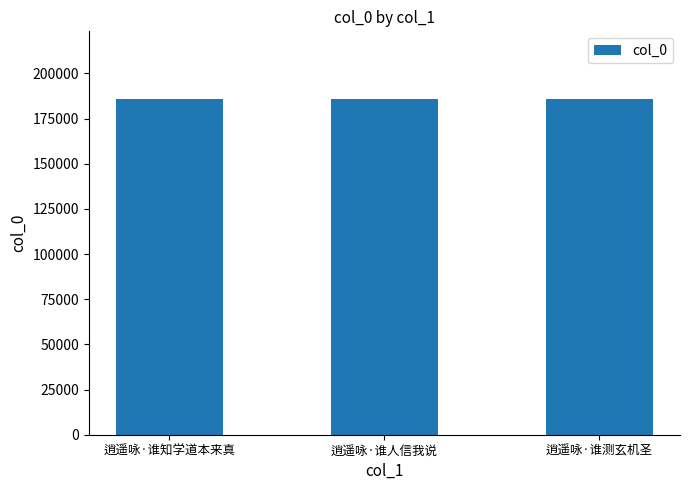

How many data points are less than 185968?

1